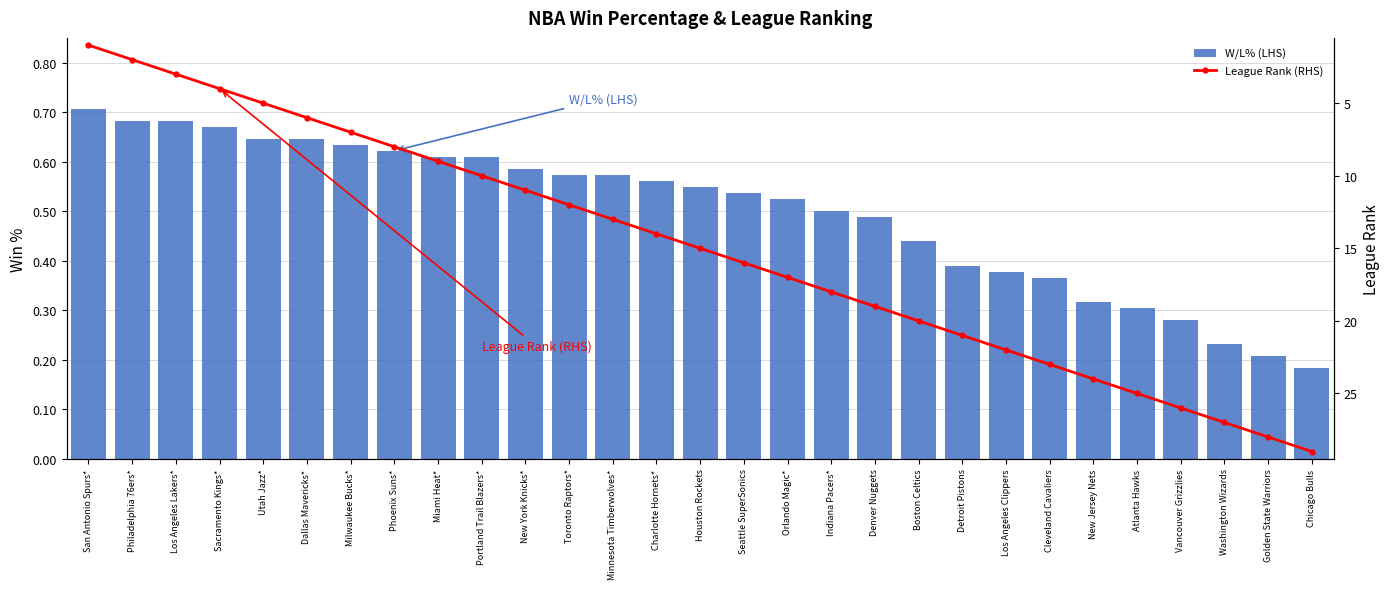

What is the label of the 19th bar from the left?

Denver Nuggets